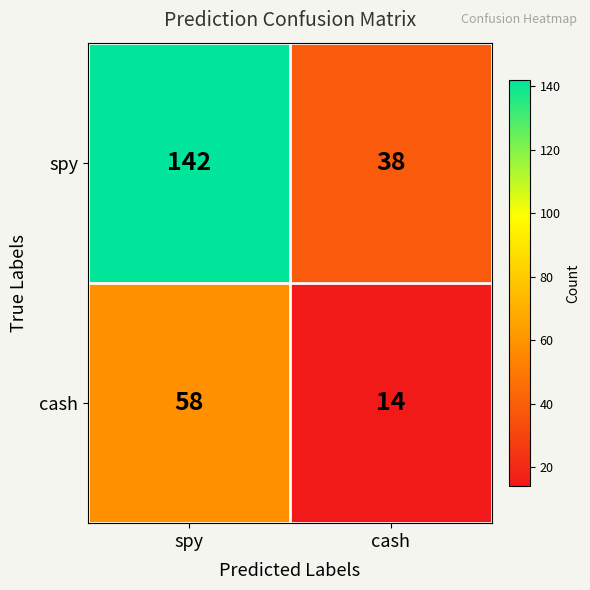

At cash, list the series in order from largest to smallest.

spy, cash